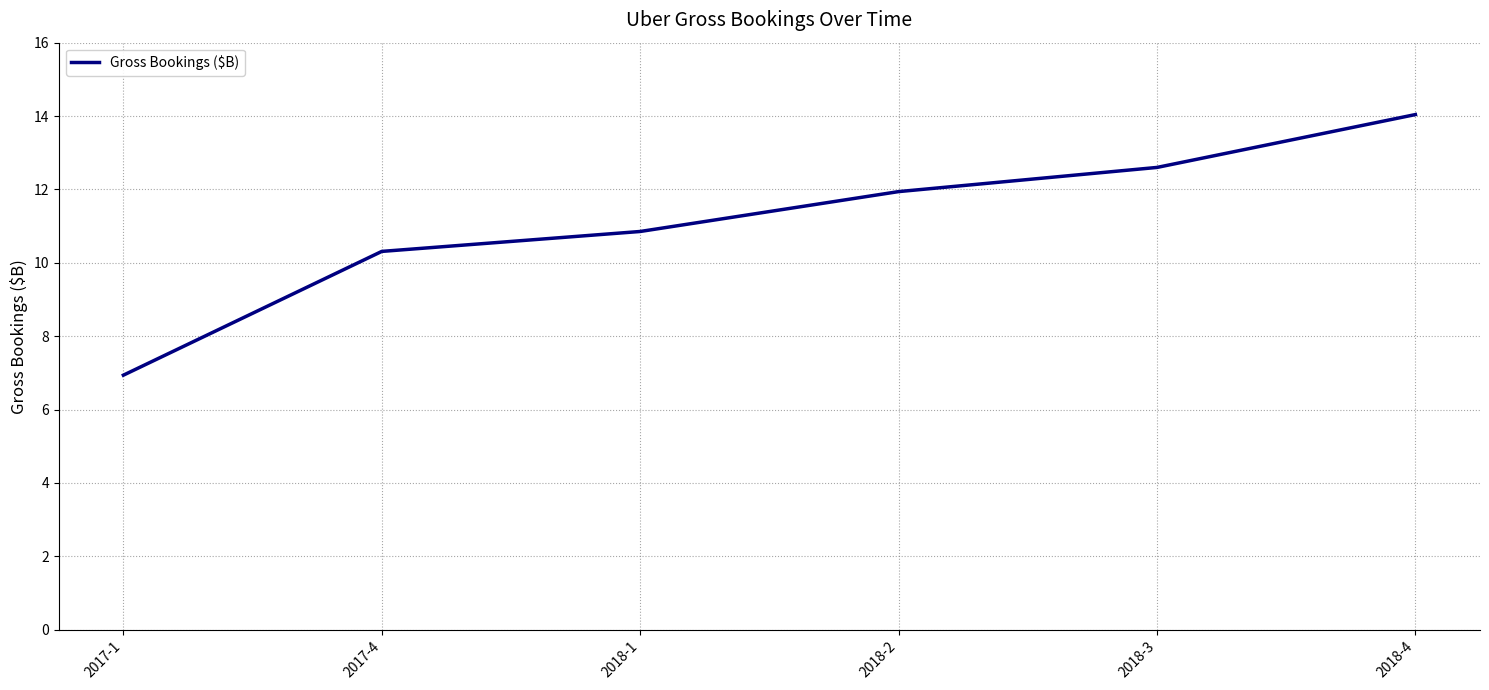

Where is the data nearest to the value 10?

2017-4